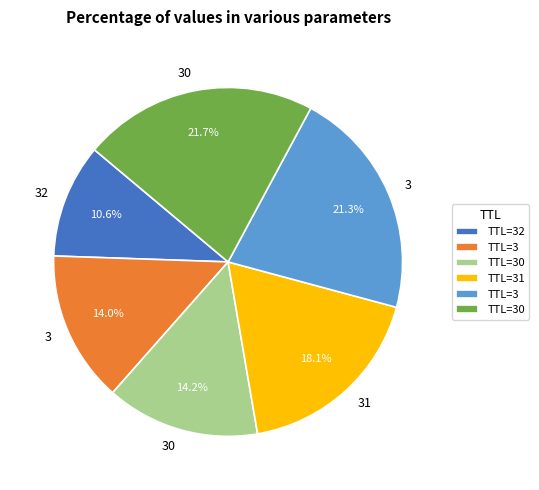

How many slices are in this pie chart?

6